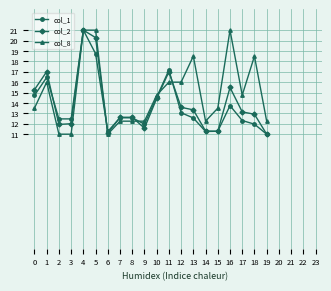

Which category has the highest value in the col_1 series?

4